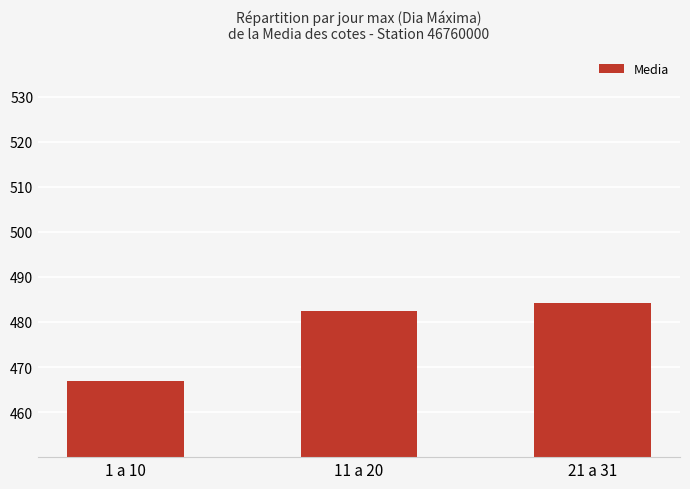

What is the average value?

477.8